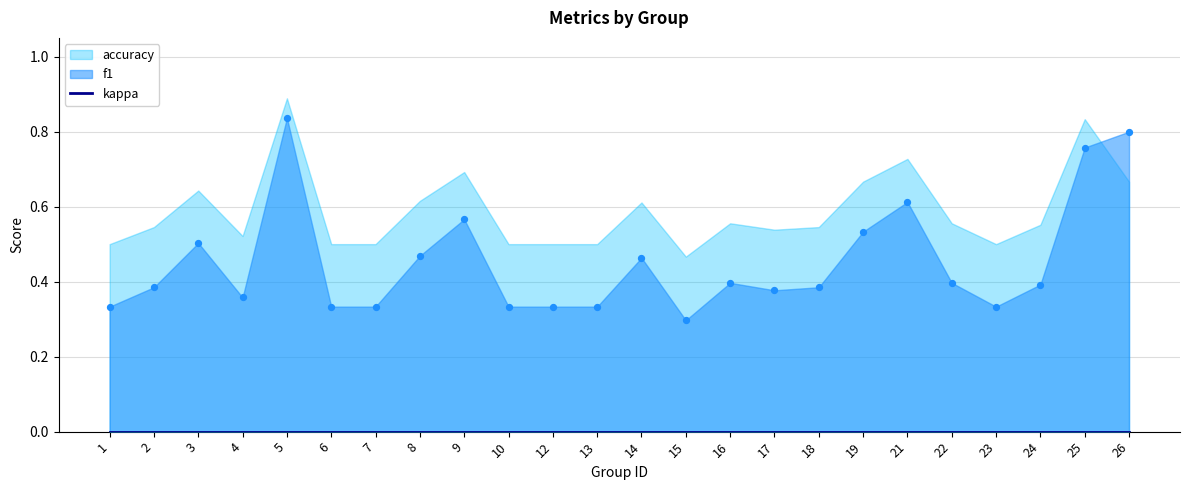

Which series has the largest total across all categories?

accuracy